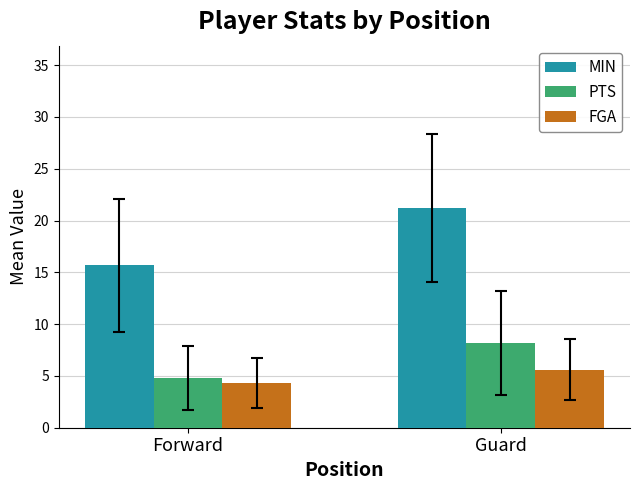

The FGA series shows 5.6 at Guard. True or false?

True